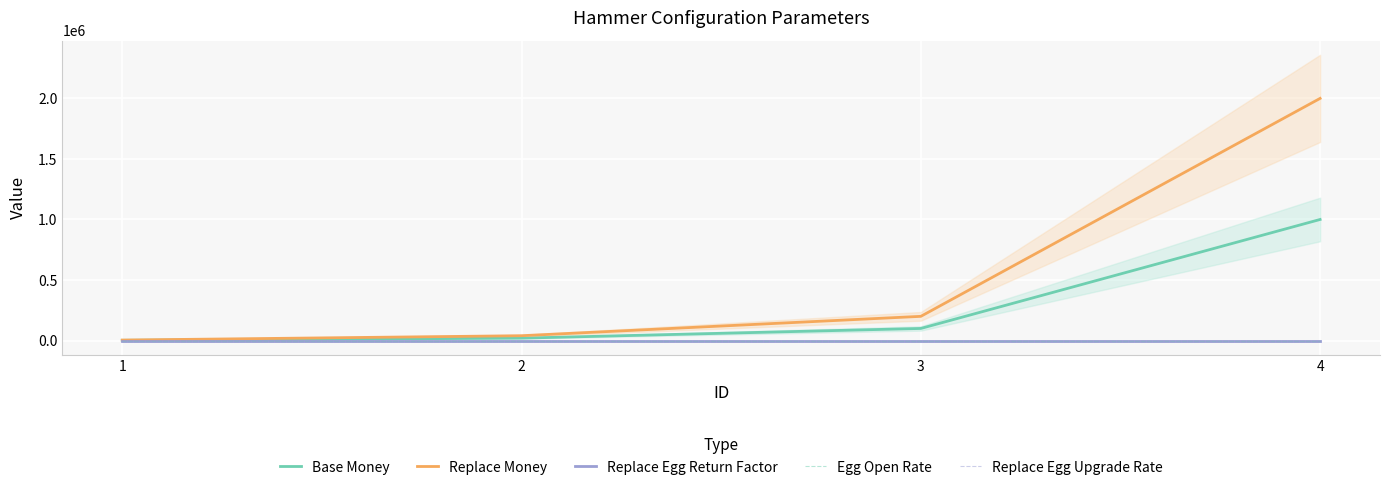

Which label corresponds to the largest value in the chart?

4